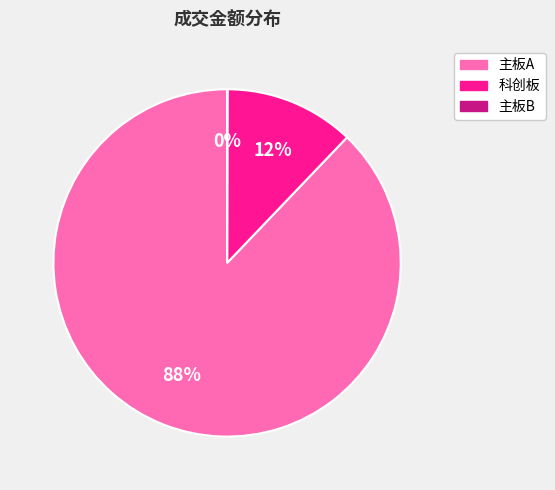

To the nearest percent, what is the average slice percentage?

33%